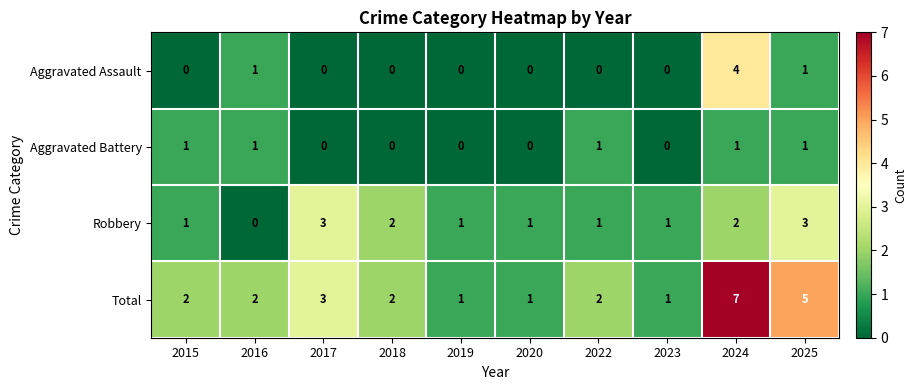

Count the number of categories in the chart.

10